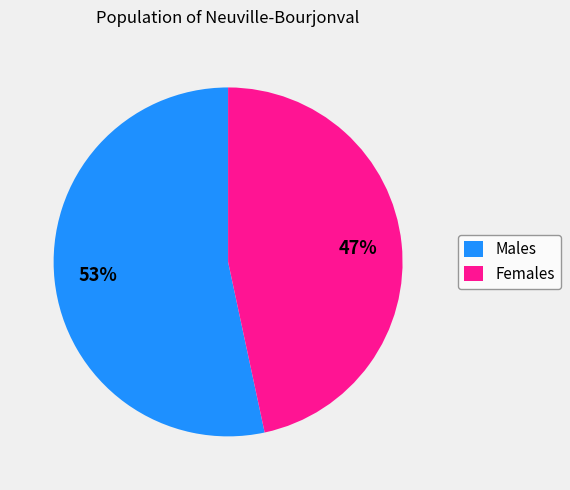

Which has a higher value, Females or Males?

Males